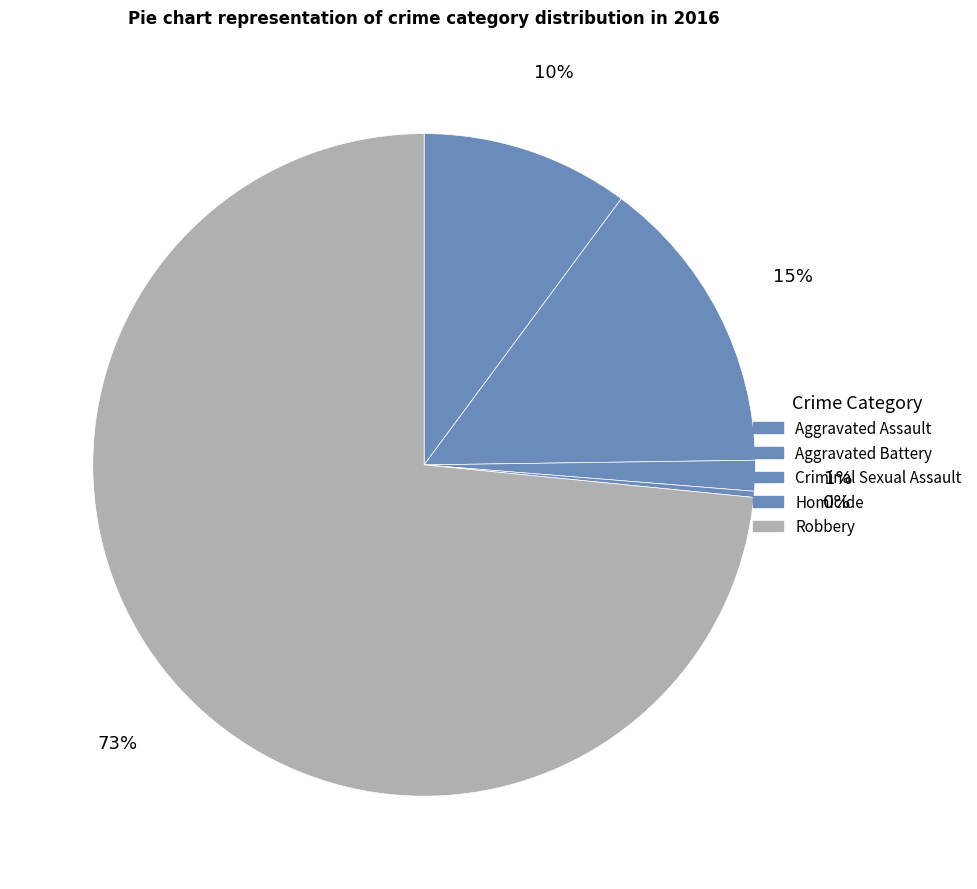

Rank the categories by value from lowest to highest.

Homicide, Criminal Sexual Assault, Aggravated Assault, Aggravated Battery, Robbery